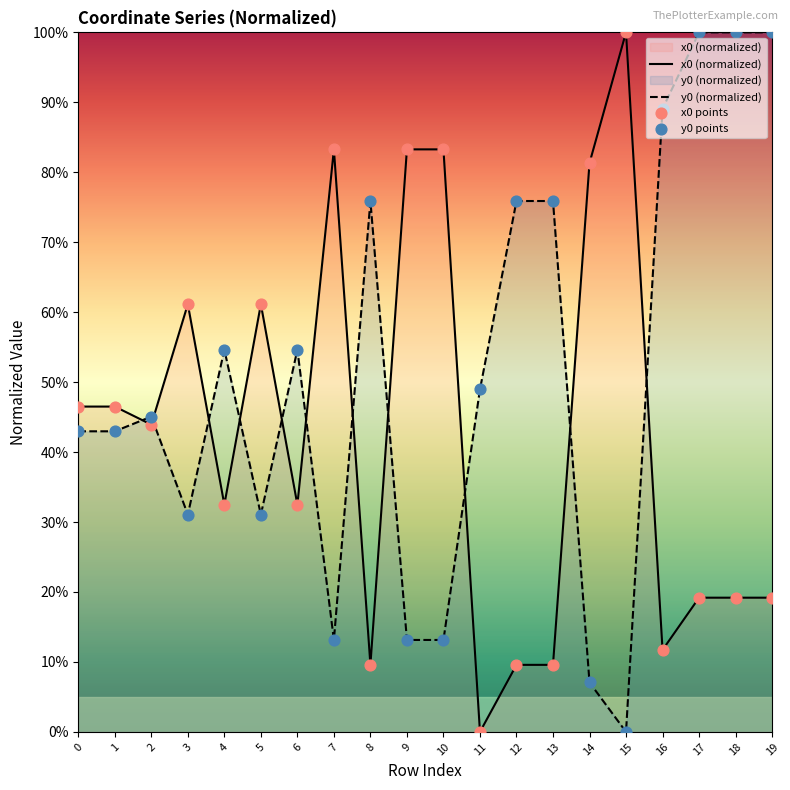

Which series has the largest total across all categories?

y0 (normalized)